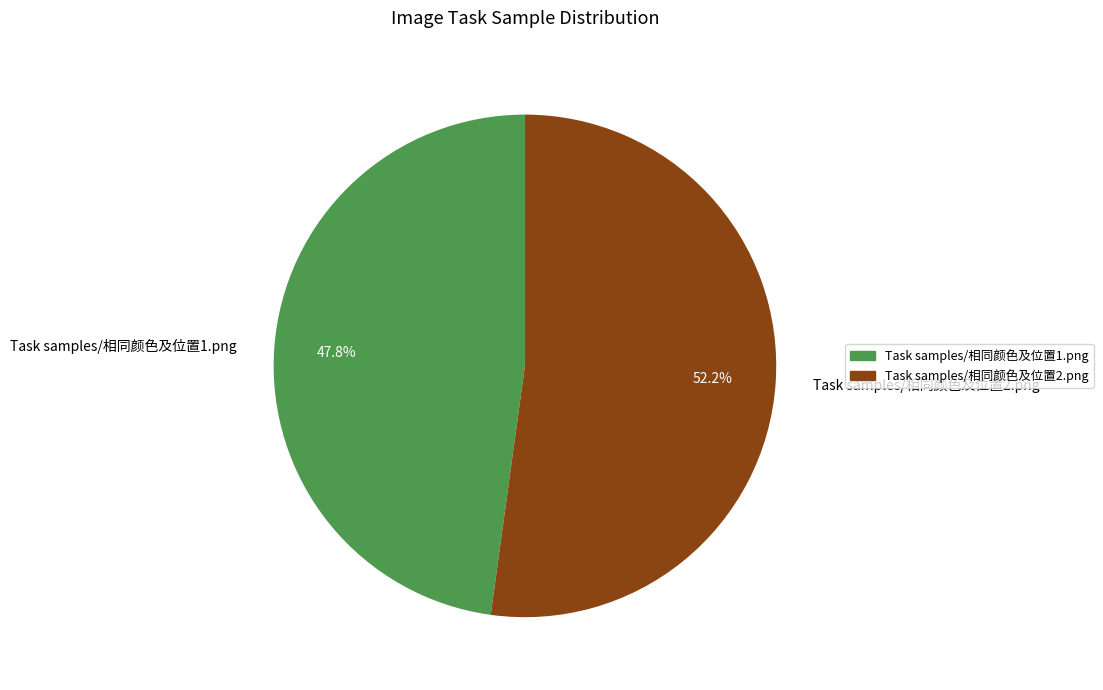

To the nearest percent, what is the combined percentage of Task samples/相同颜色及位置2.png and Task samples/相同颜色及位置1.png?

100%